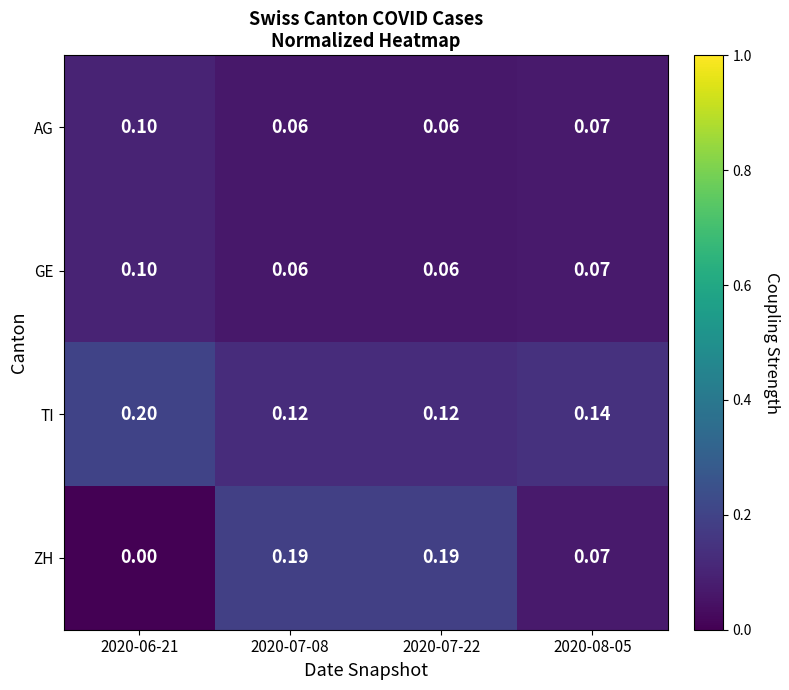

Which series has the largest total across all categories?

TI